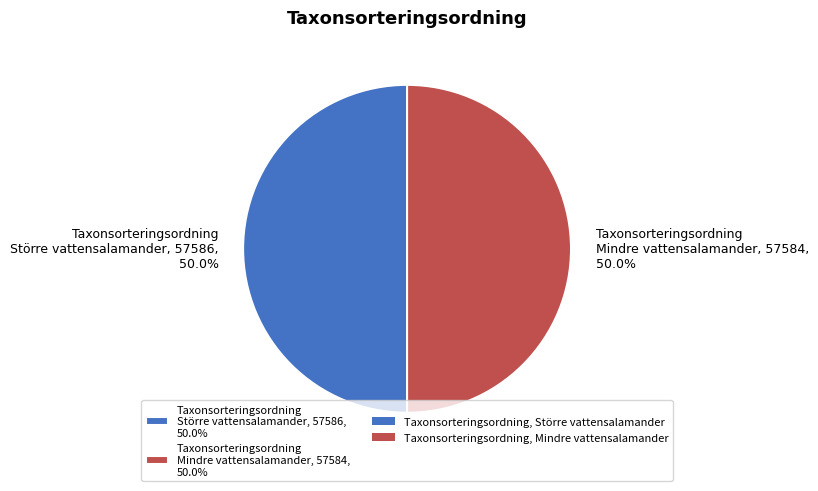

What is the total percentage of Taxonsorteringsordning Mindre vattensalamander, 57584, 50.0% and Taxonsorteringsordning Större vattensalamander, 57586, 50.0%?

100.0%